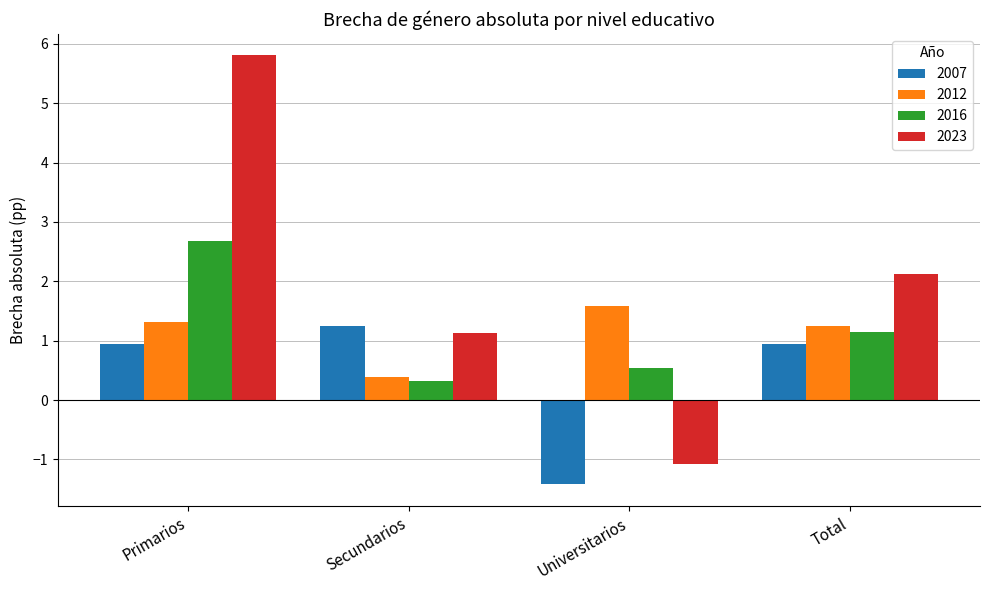

What are all the series names shown in the legend?

2007, 2012, 2016, 2023